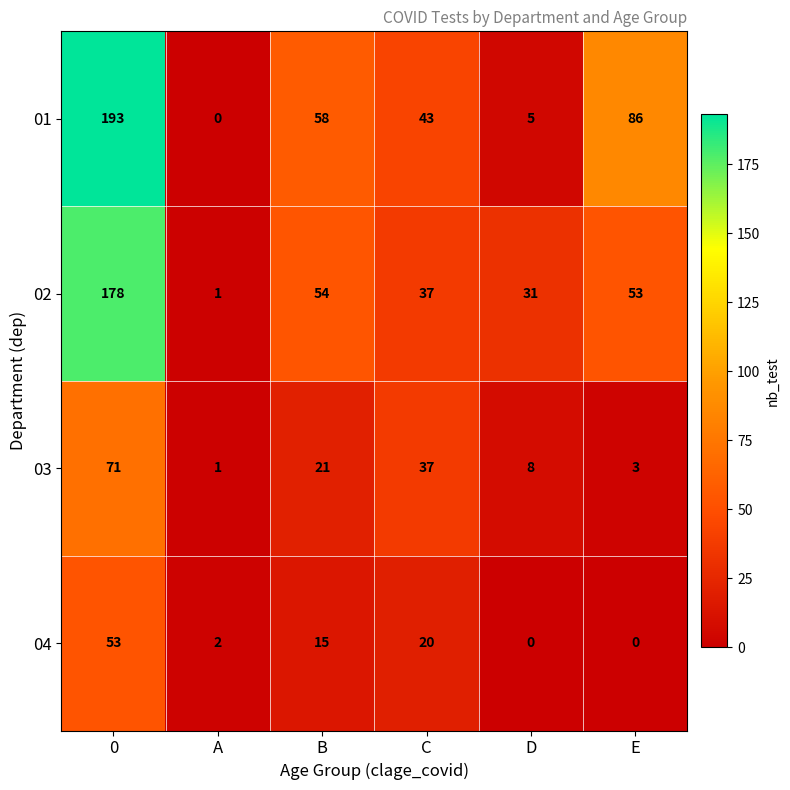

Reading left to right, what are all the values shown in this chart?

01: 0=193	A=0	B=58	C=43	D=5	E=86
02: 0=178	A=1	B=54	C=37	D=31	E=53
03: 0=71	A=1	B=21	C=37	D=8	E=3
04: 0=53	A=2	B=15	C=20	D=0	E=0